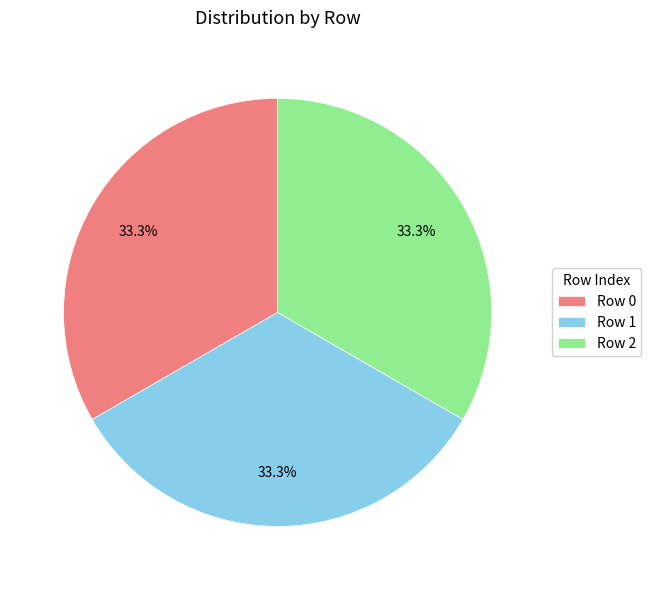

Count the number of slices in the pie.

3